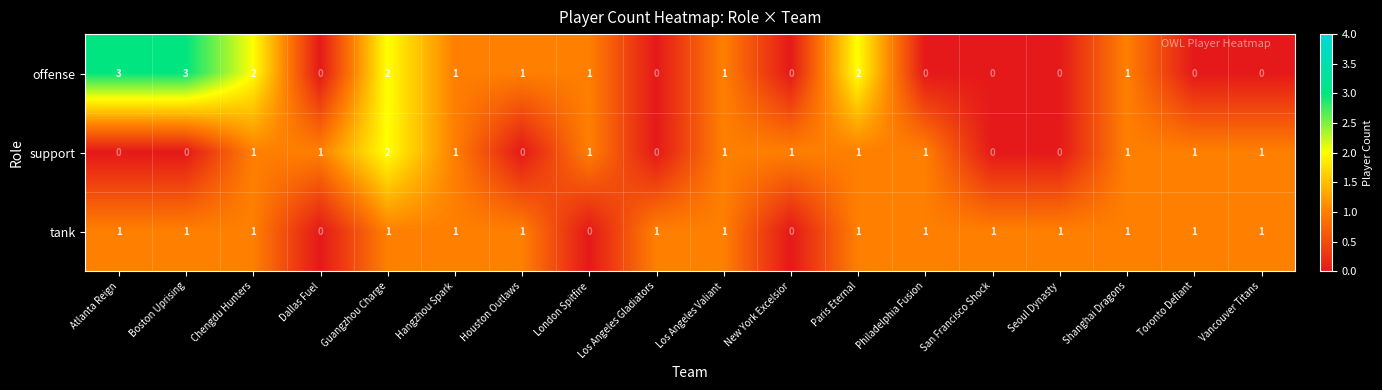

Which series has the widest spread of values?

offense